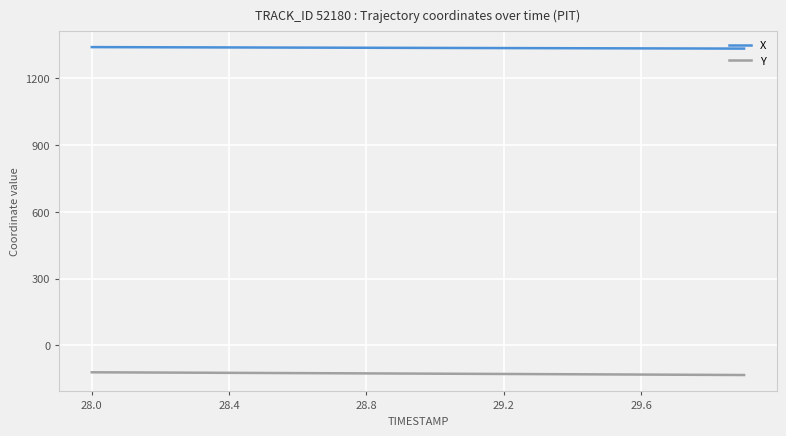

How many distinct data groups are displayed?

2